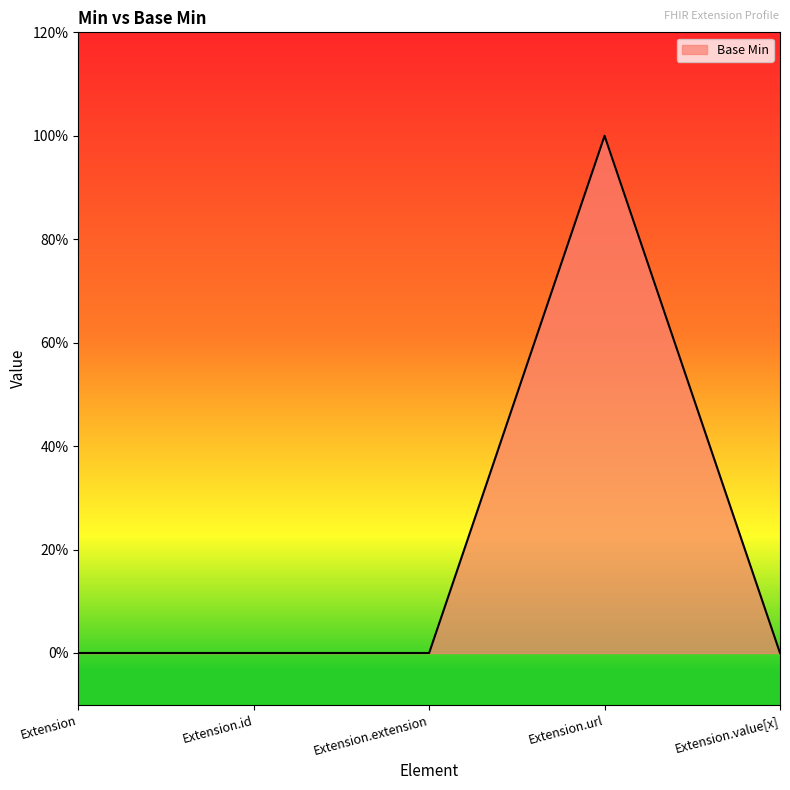

Is this an area chart (filled region under the line)?

Yes